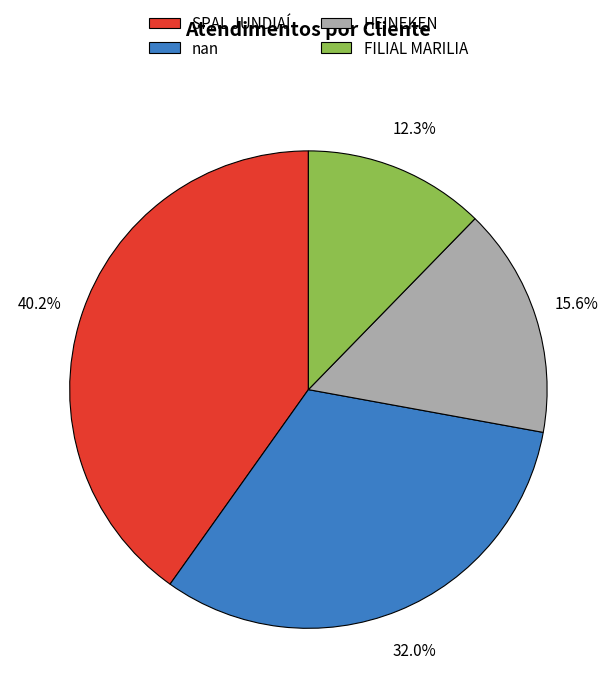

Count the number of slices in the pie.

4